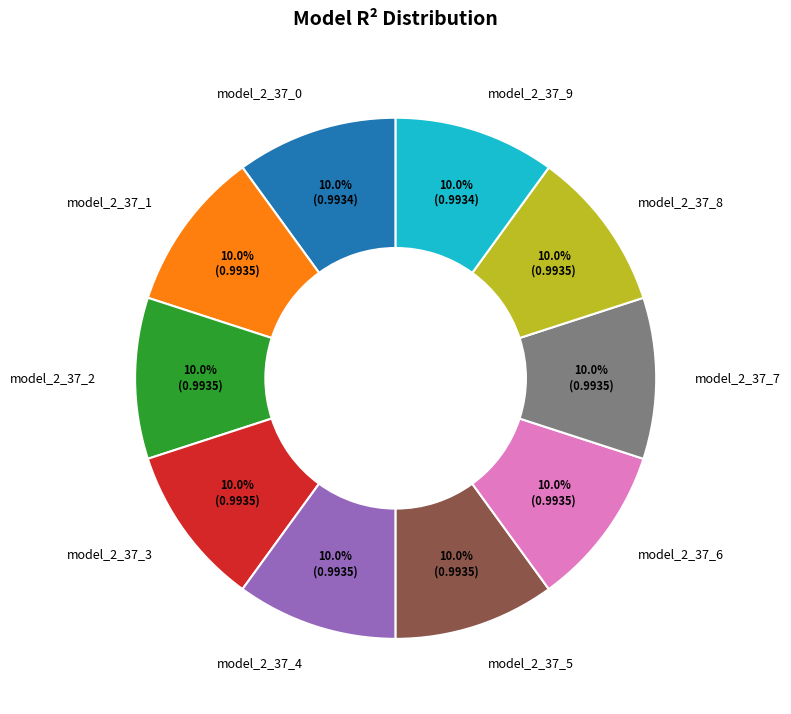

True or false: model_2_37_8 accounts for 24% of the total.

False